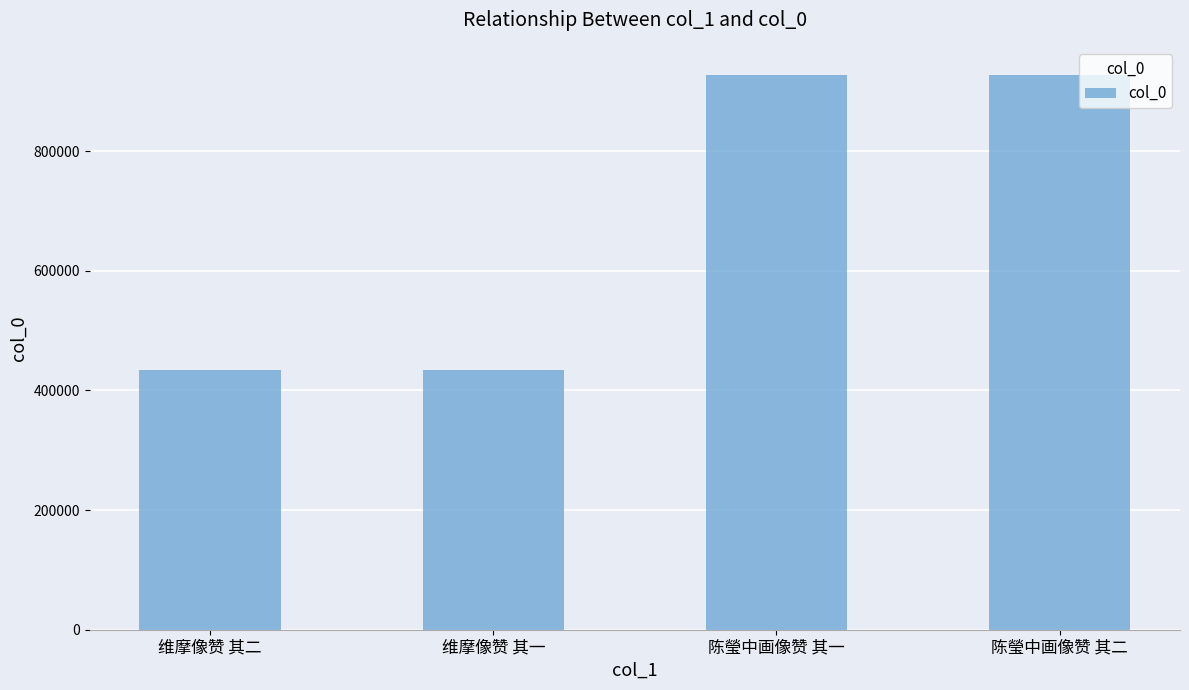

Between 维摩像赞 其二 and 陈瑩中画像赞 其二, which is larger?

陈瑩中画像赞 其二